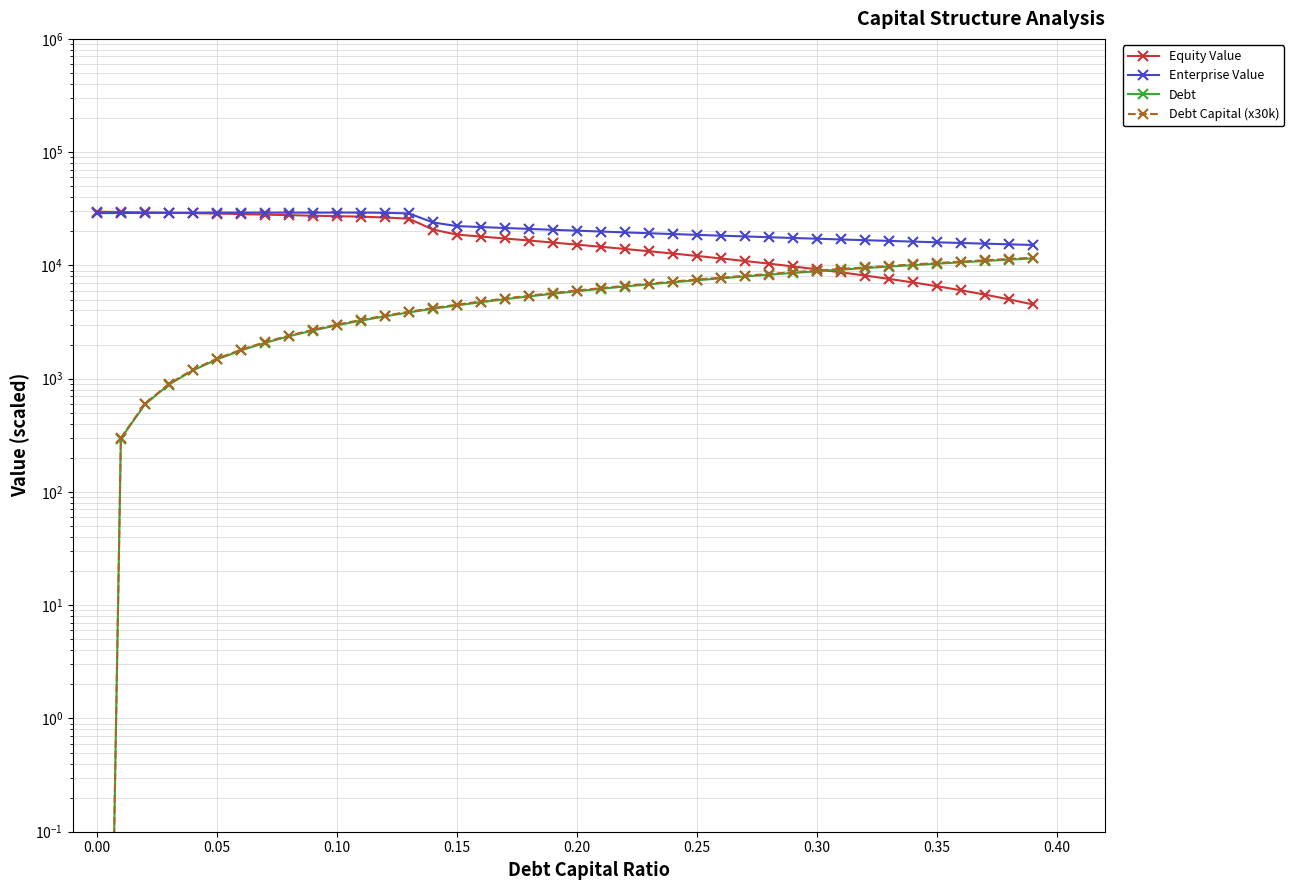

What is the value of the Debt Capital (x30k) point at the 10th from the left?

2700.0